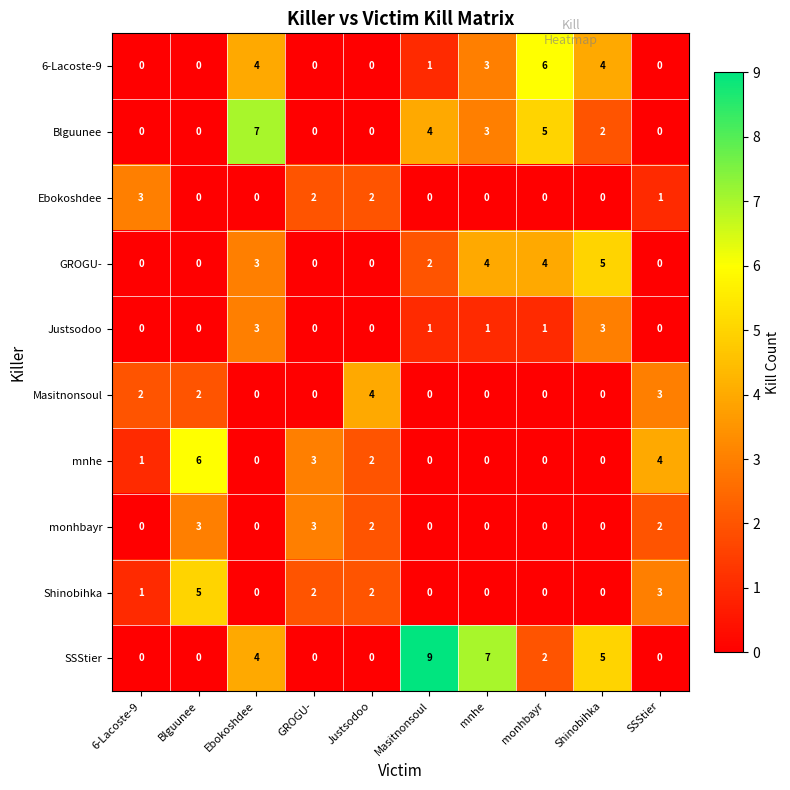

At which label is SSStier closest to 4?

Ebokoshdee